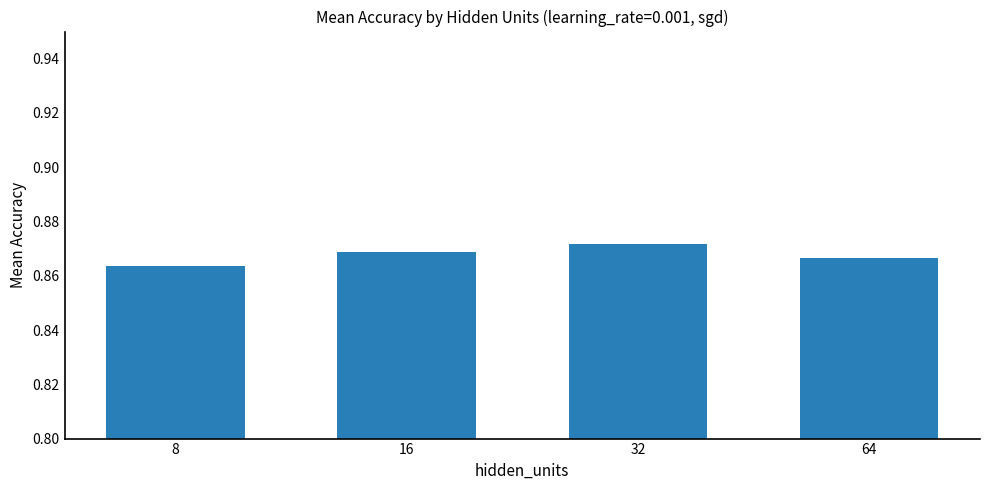

Count the values in the range 0 to 1.

4